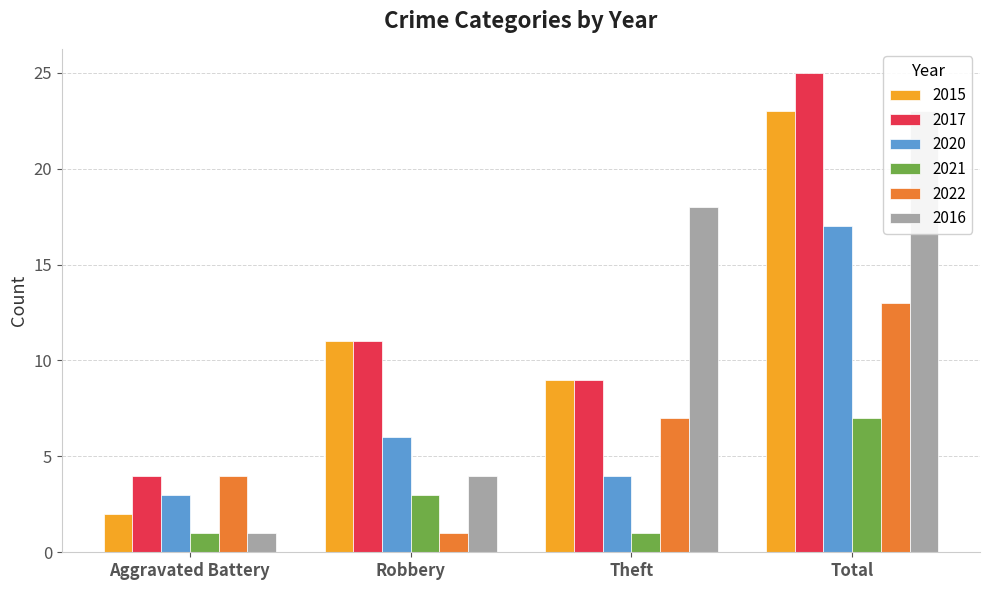

What are all the series names shown in the legend?

2015, 2017, 2020, 2021, 2022, 2016